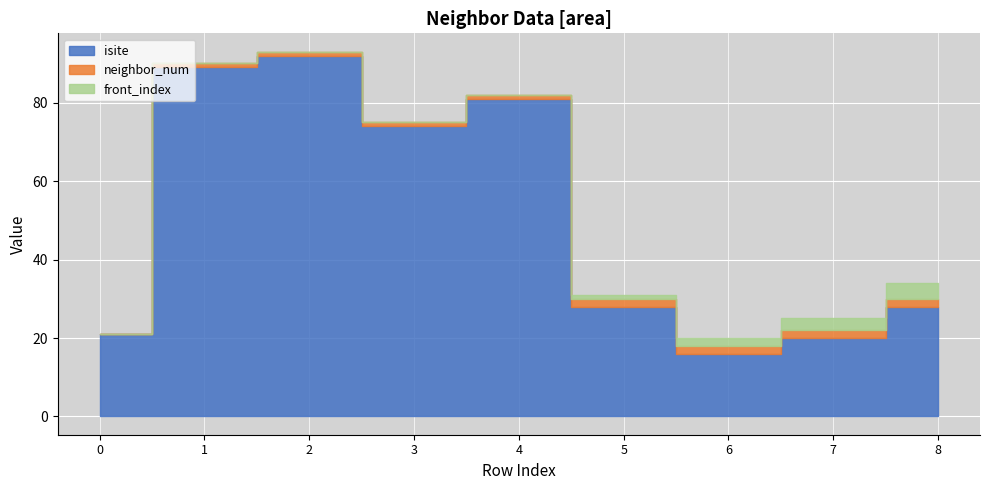

Which series changed the most between 1 and 2?

isite